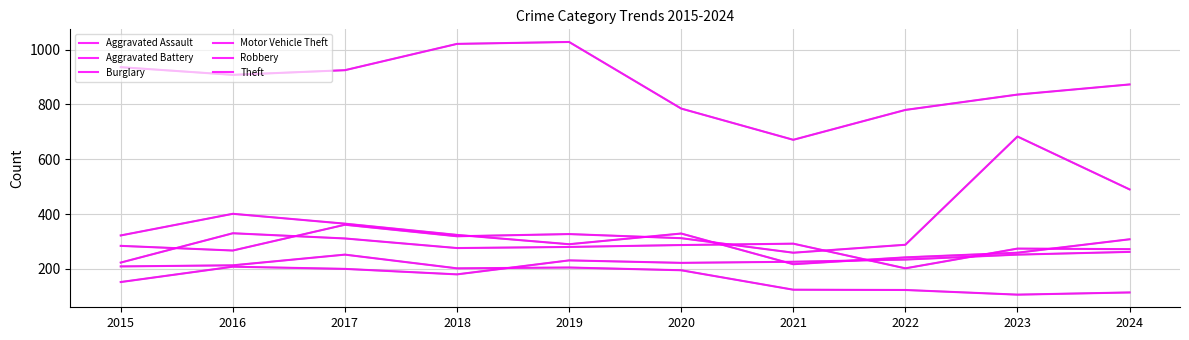

True or false: Aggravated Battery and Aggravated Assault intersect in this chart.

True